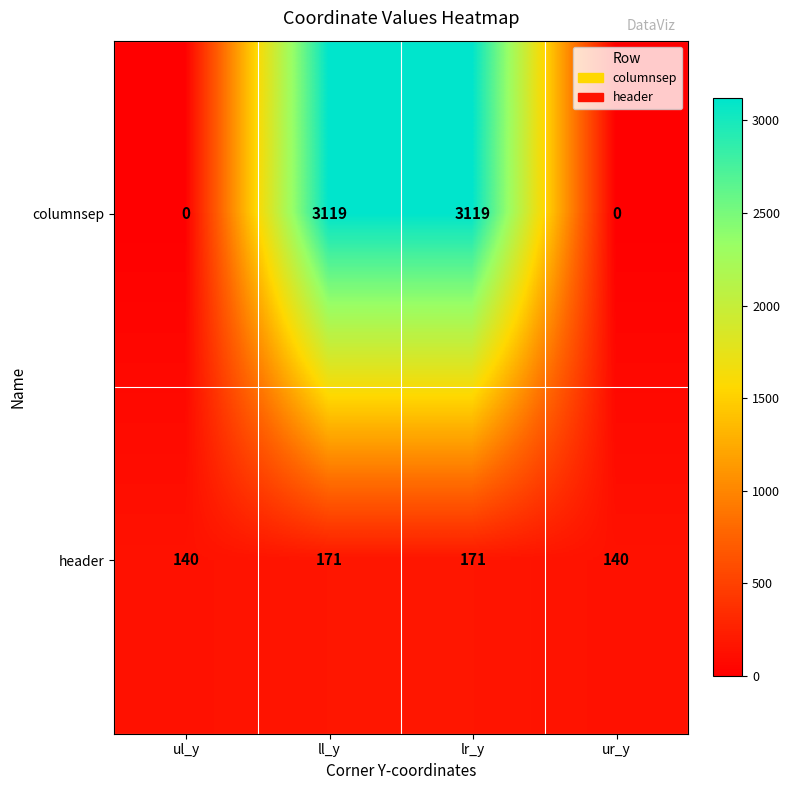

How many categories are shown in the chart?

4